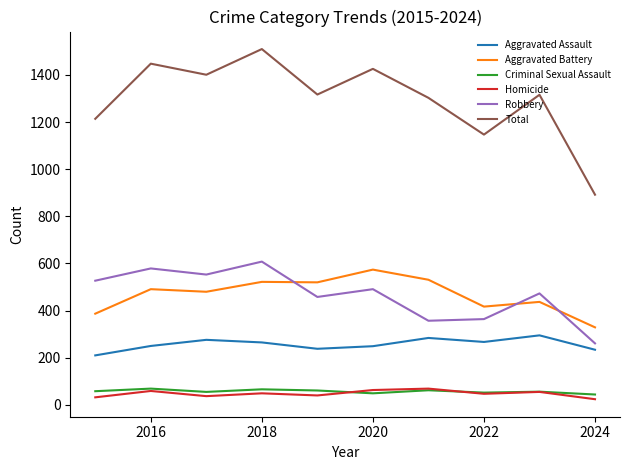

True or false: Aggravated Assault and Criminal Sexual Assault intersect in this chart.

False